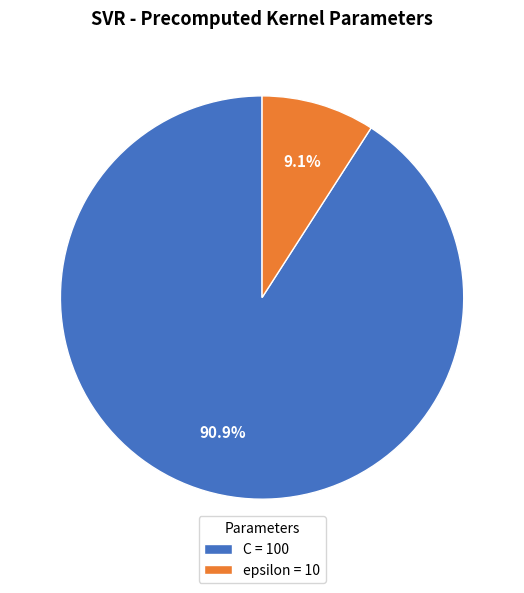

To the nearest percent, what is the difference between the largest and smallest slice percentages?

82%